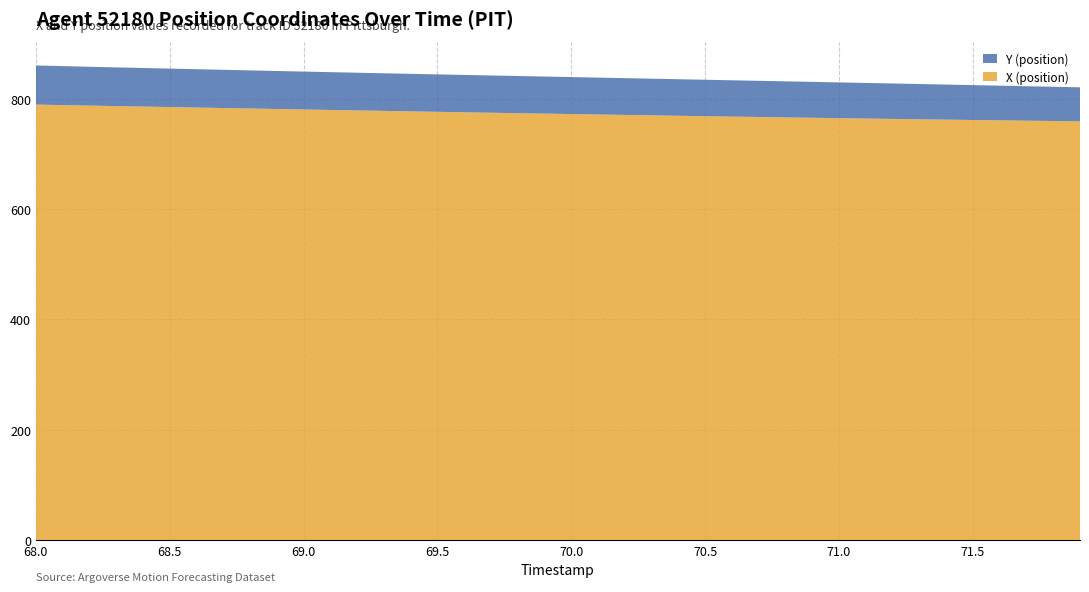

Reading left to right, what are all the values shown in this chart?

X (position): 789.2	788.3	787.4	786.5	785.6	784.7	783.8	783.0	782.1	781.2	780.3	779.5	778.6	777.8	776.9	776.1	775.3	774.5	773.6	772.8	772.0	771.2	770.5	769.7	768.9	768.2	767.4	766.7	766.0	765.3	764.6	763.9	763.2	762.6	761.9	761.3	760.7	760.0	759.4	758.9
Y (position): 70.9	70.6	70.4	70.2	69.9	69.7	69.5	69.3	69.1	68.9	68.7	68.5	68.3	68.2	68.0	67.8	67.7	67.5	67.4	67.2	67.0	66.8	66.6	66.5	66.3	66.0	65.8	65.6	65.3	65.1	64.8	64.5	64.2	63.9	63.6	63.2	62.9	62.5	62.0	61.6